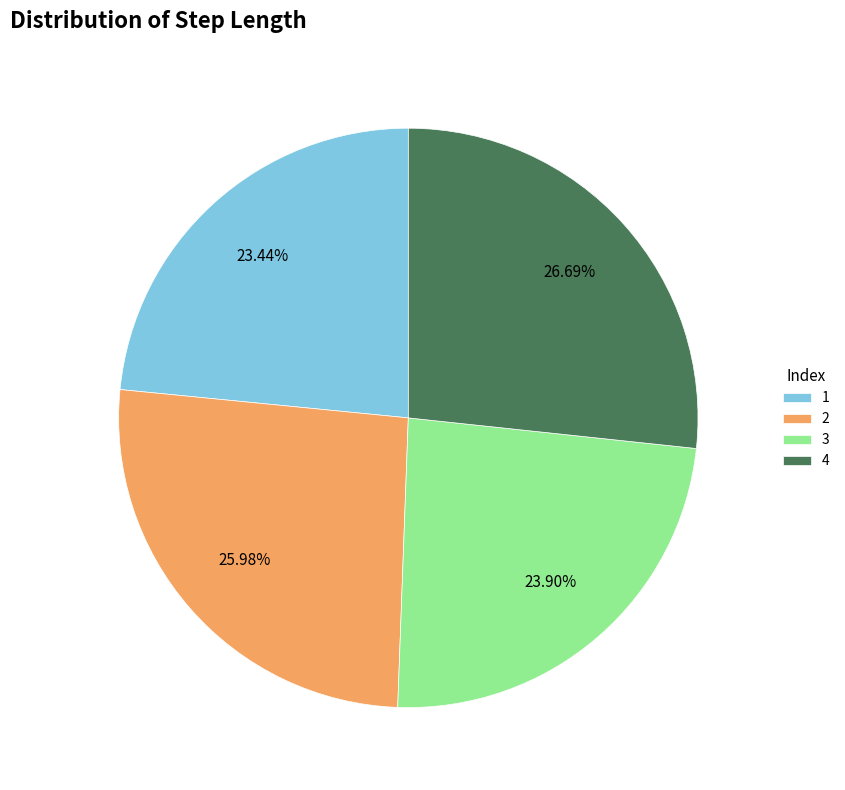

Does 4 account for over 50% of the chart?

No